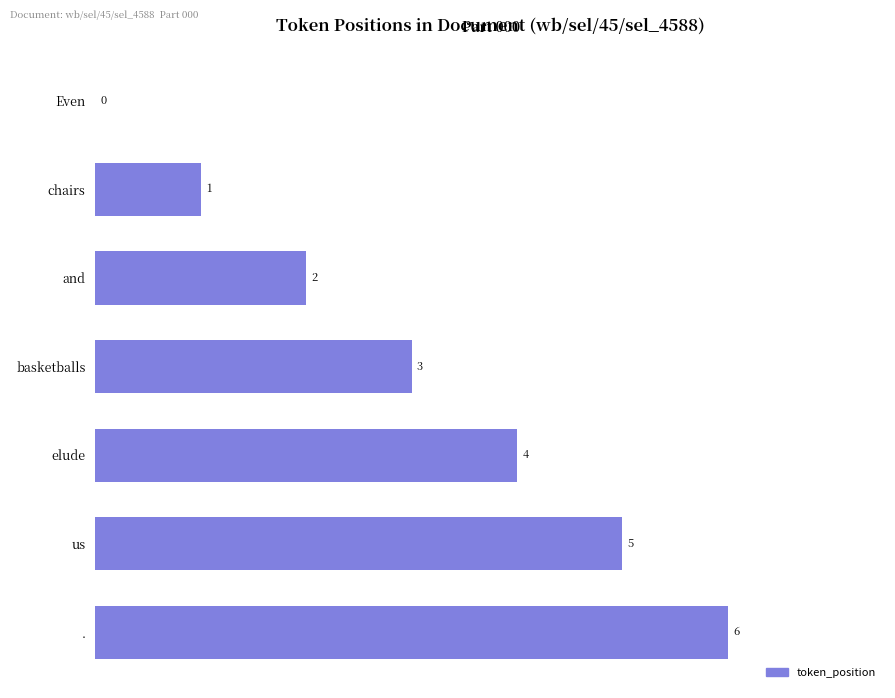

Are the bars grouped side by side (vs. stacked)?

No